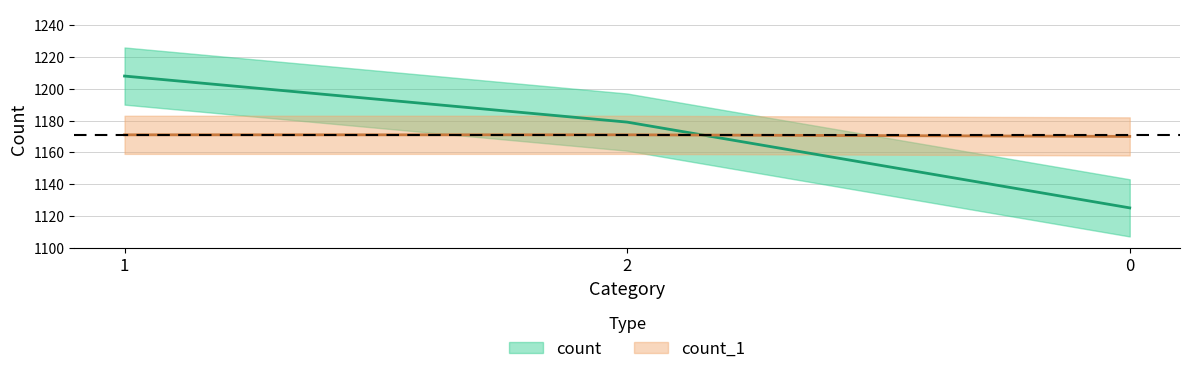

The count series shows 2012 at 1. True or false?

False